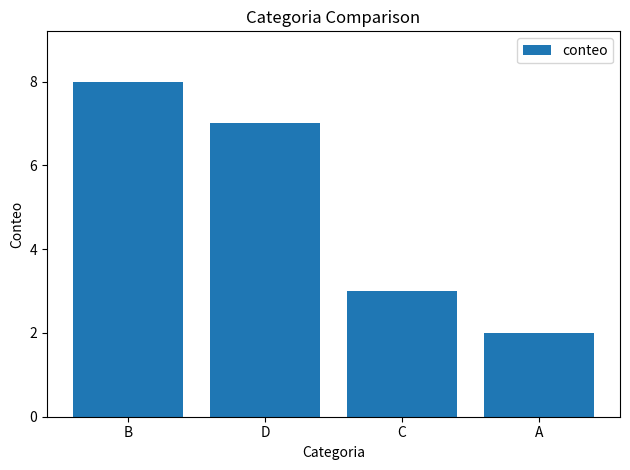

True or false: the data shows 8 at B.

True